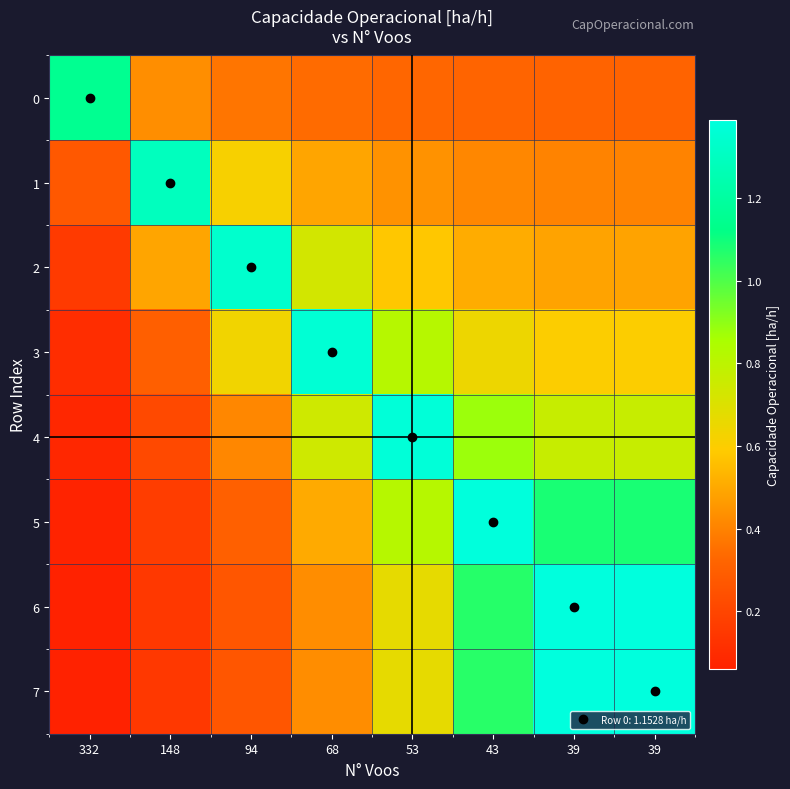

What is the difference between the highest and lowest values at 332?

1.1